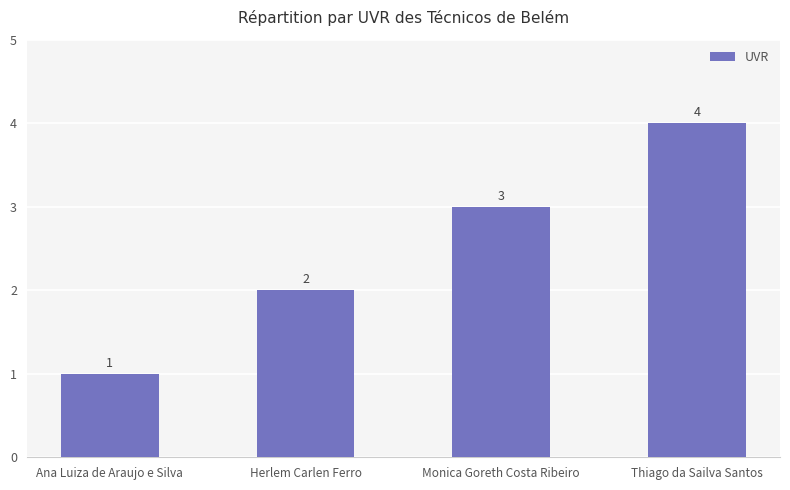

Which has a higher value, Monica Goreth Costa Ribeiro or Ana Luiza de Araujo e Silva?

Monica Goreth Costa Ribeiro